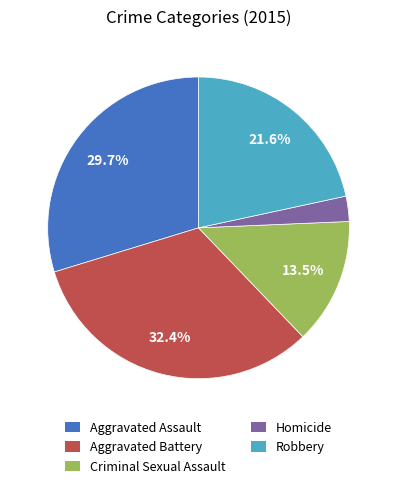

Rank the categories by value from lowest to highest.

Homicide, Criminal Sexual Assault, Robbery, Aggravated Assault, Aggravated Battery